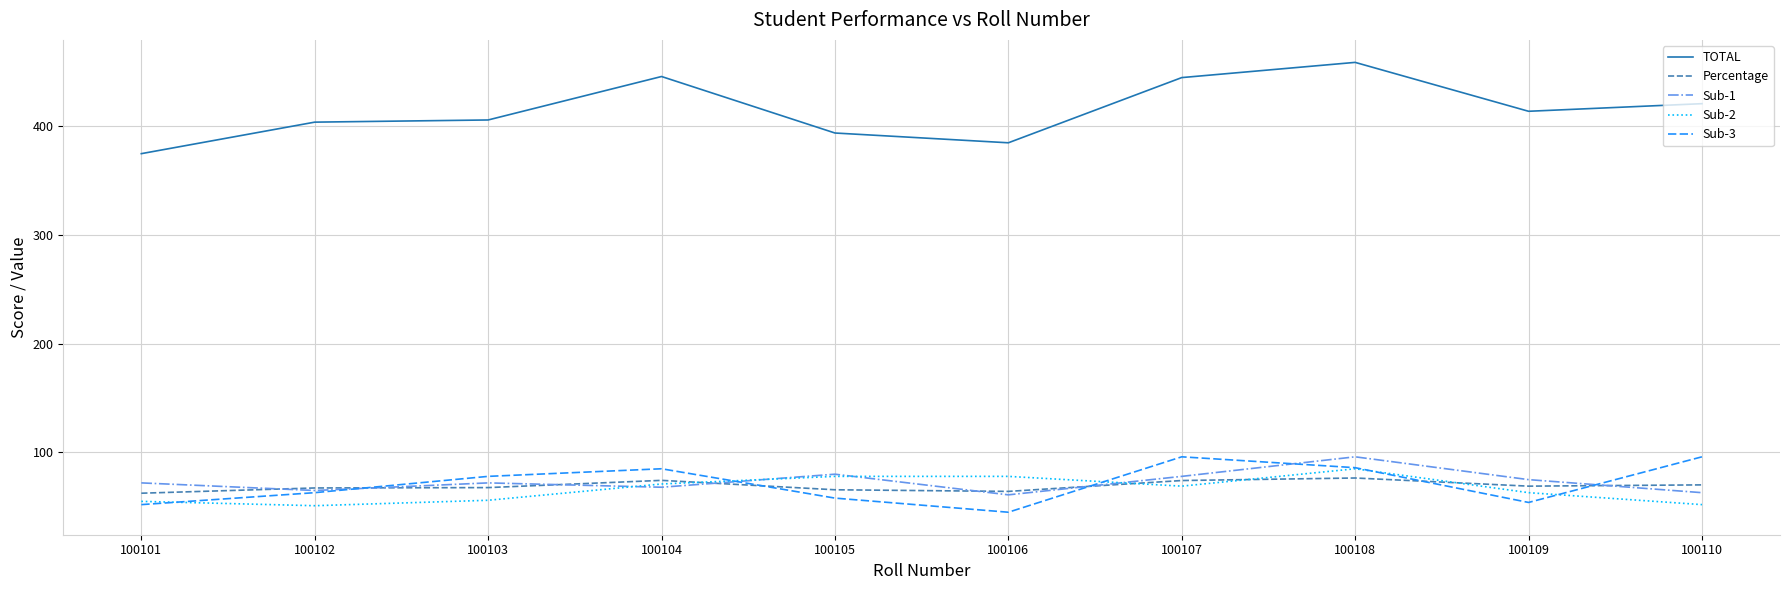

True or false: Sub-1 and Sub-2 cross at least once.

True